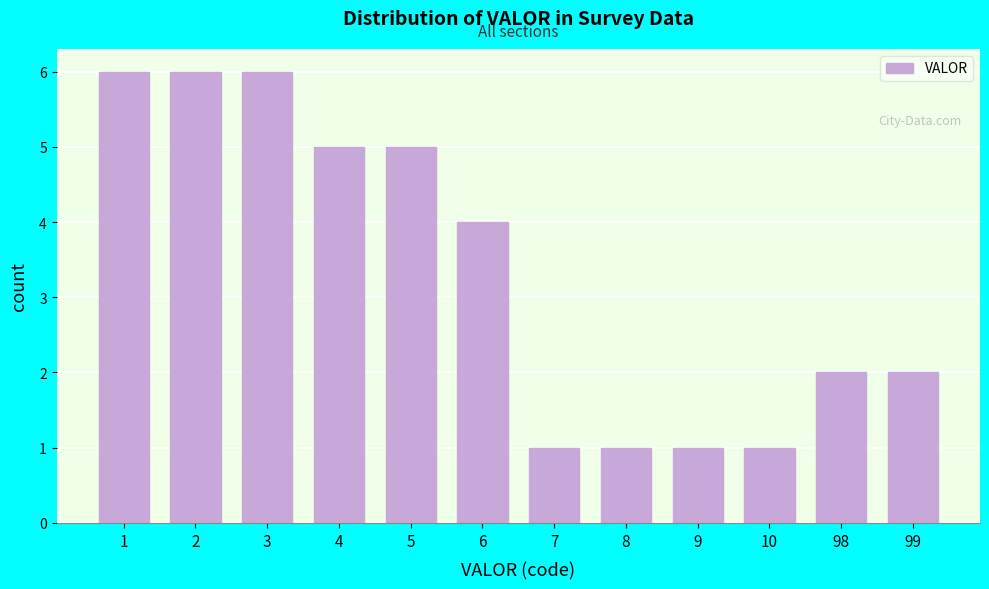

Reading left to right, what are all the values shown in this chart?

6	6	6	5	5	4	1	1	1	1	2	2